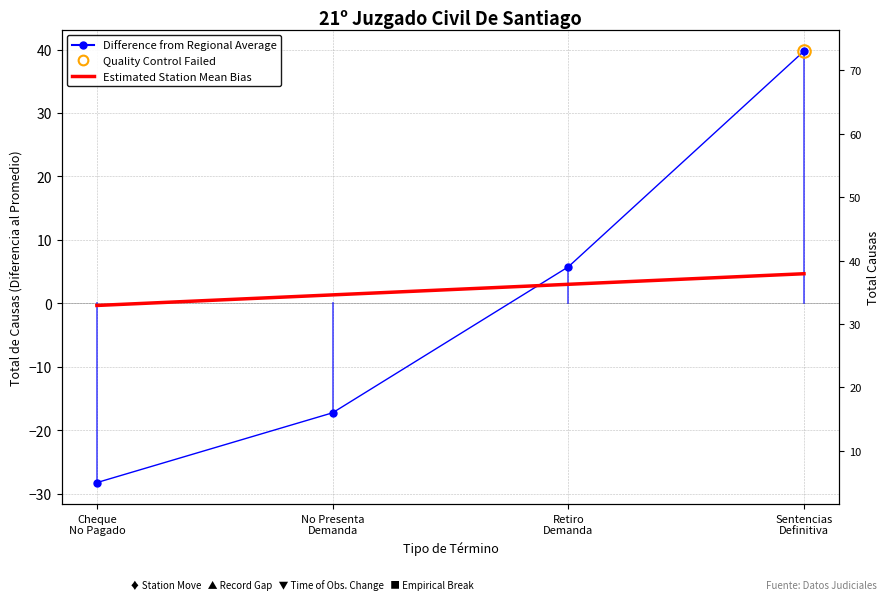

After their last crossing, which series has the higher values: Difference from Regional Average or Estimated Station Mean Bias?

Difference from Regional Average